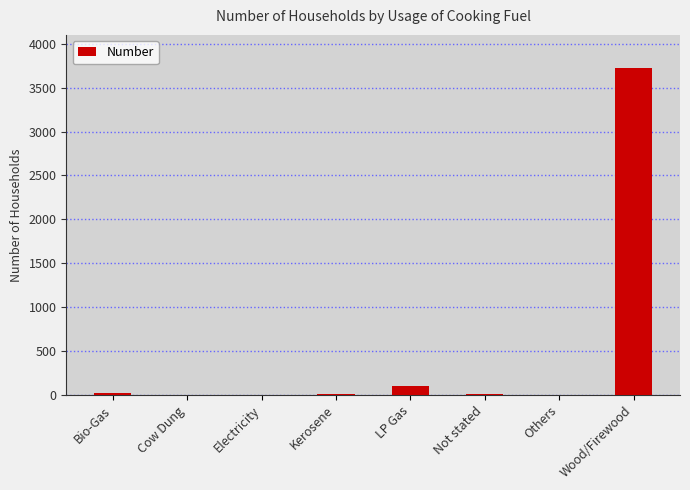

What is the maximum value shown in the chart?

3728